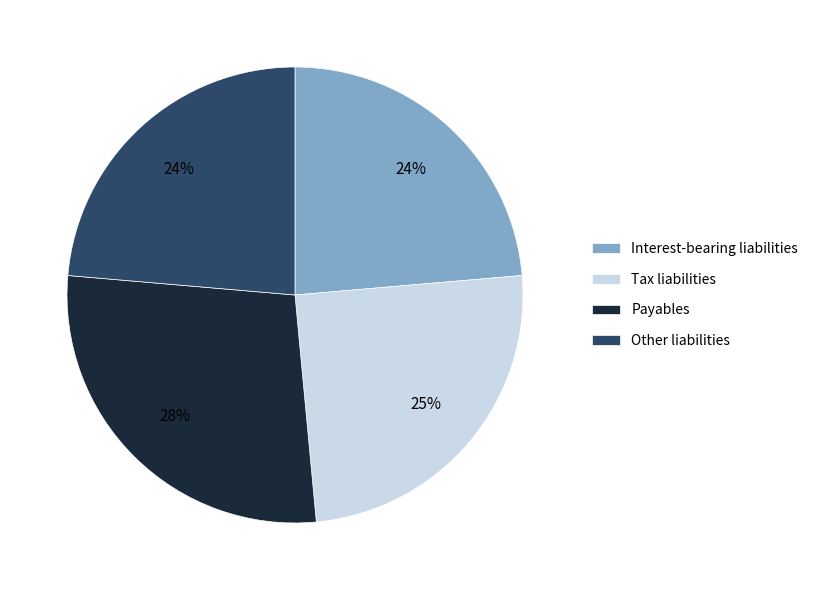

Between Tax liabilities and Payables, which is larger?

Payables